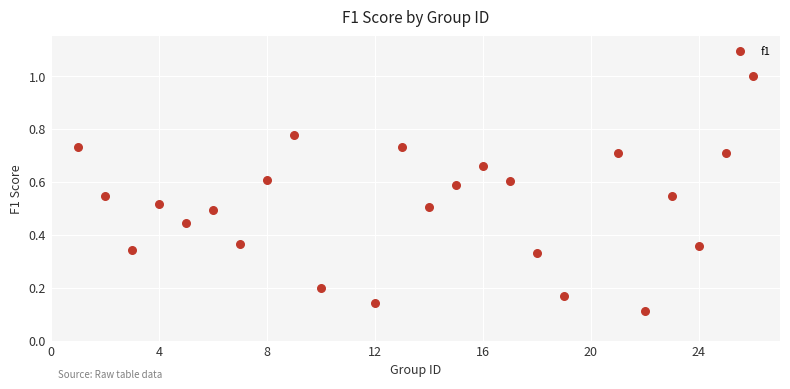

What is the range of Y values (max minus min)?

0.9